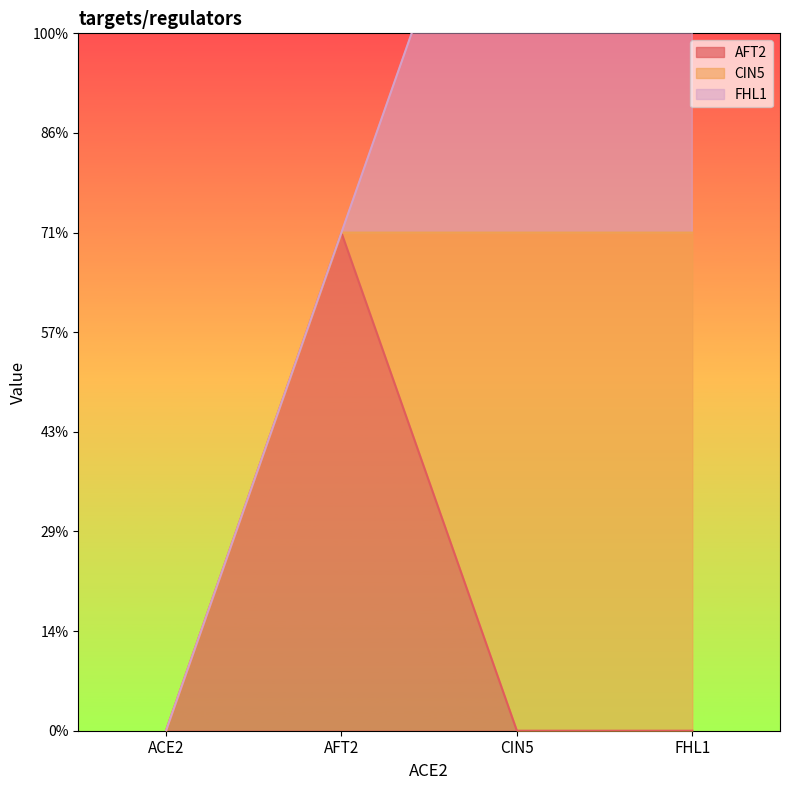

Is it true that CIN5 equals 0 at ACE2?

True